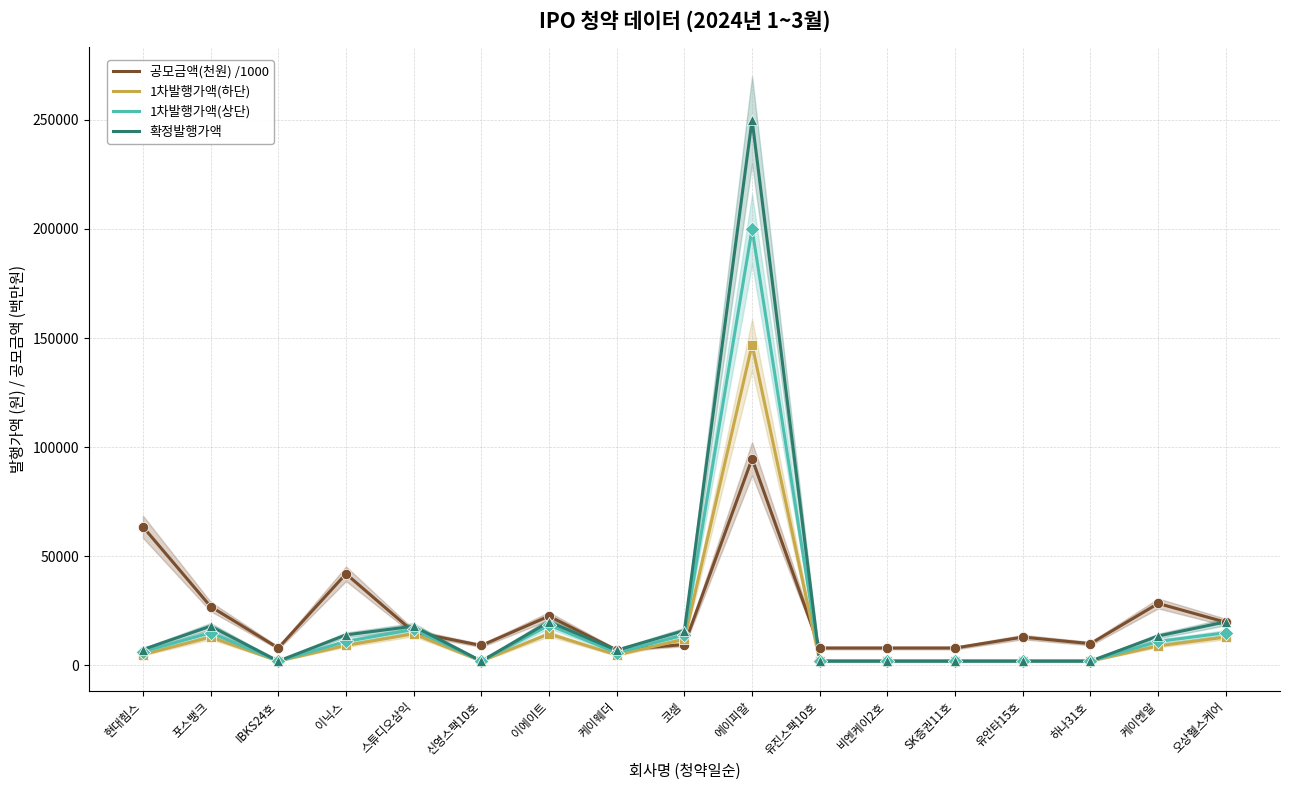

What are all the series names shown in the legend?

공모금액(천원) /1000, 1차발행가액(하단), 1차발행가액(상단), 확정발행가액